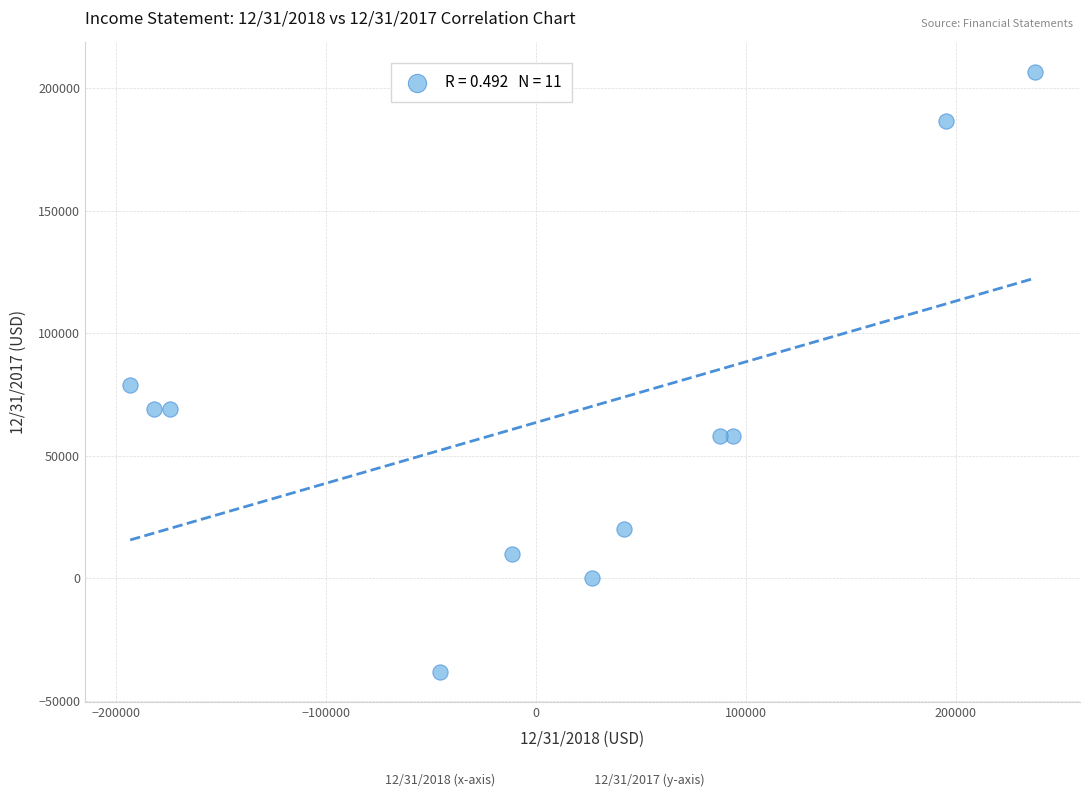

What is the average X value?

7018